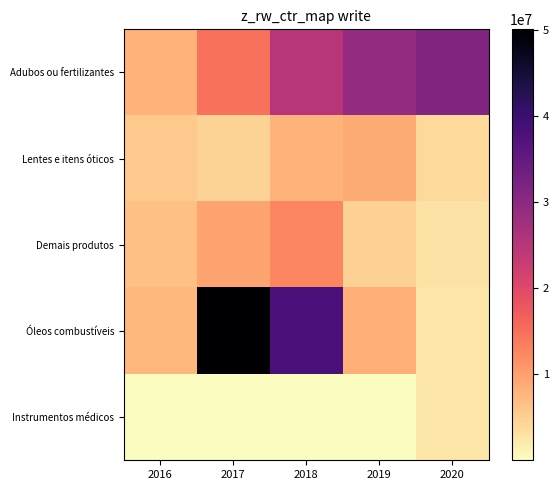

Which category has the lowest value across all series?

2018